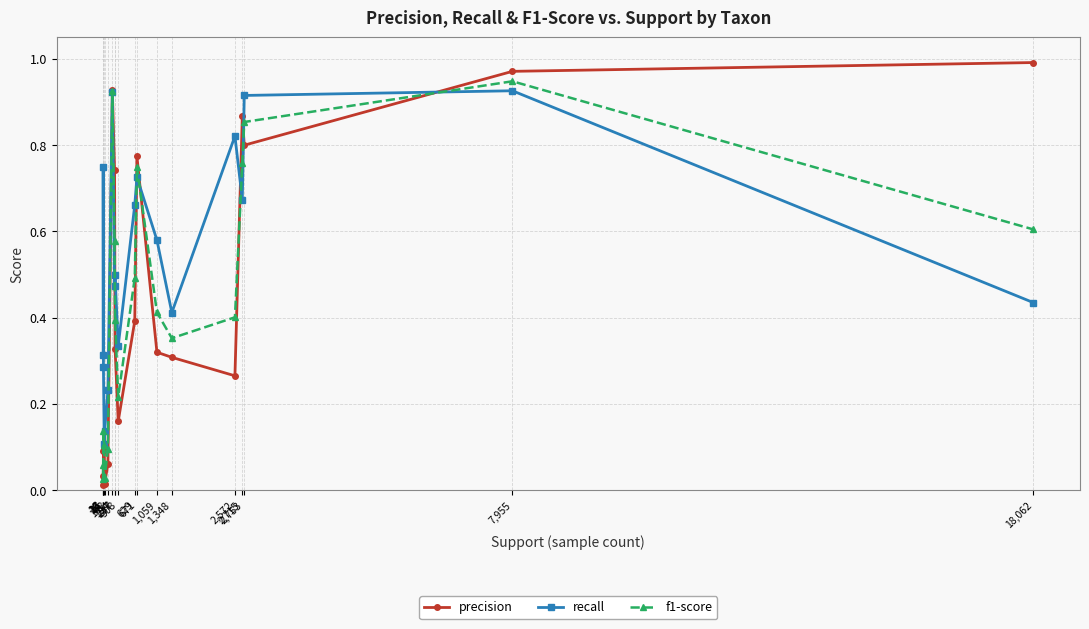

Which series has the largest range (max minus min)?

precision